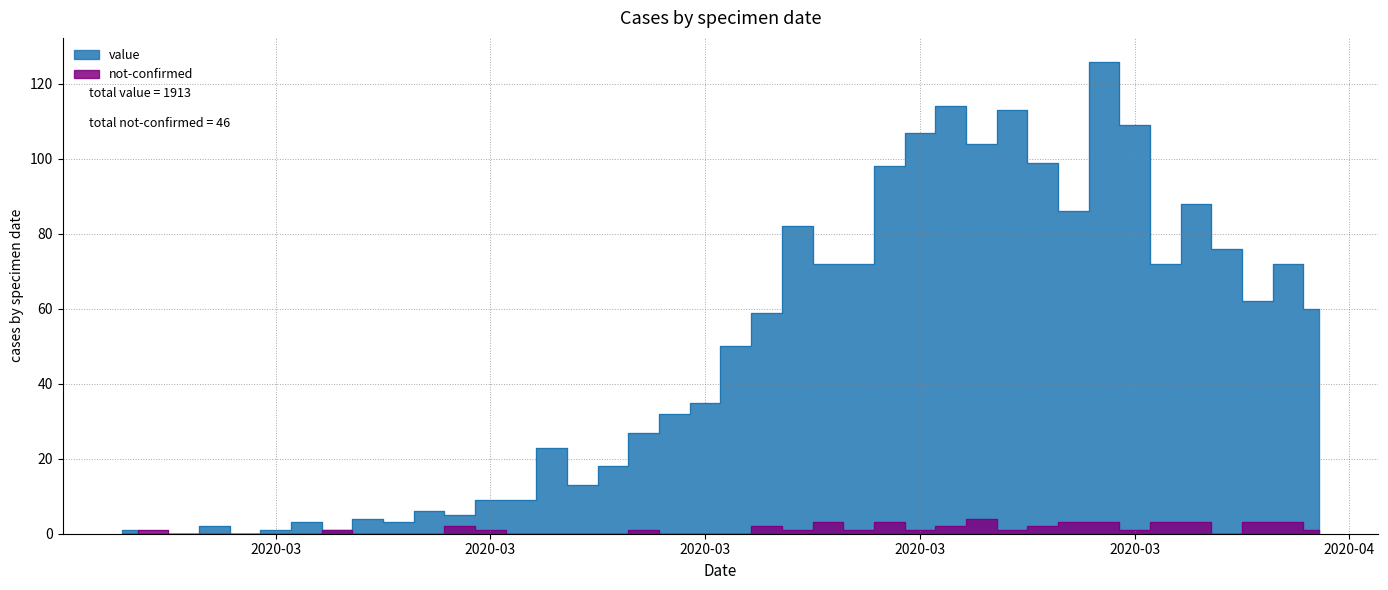

At 2020-04-03, list the series in order from largest to smallest.

value, not-confirmed